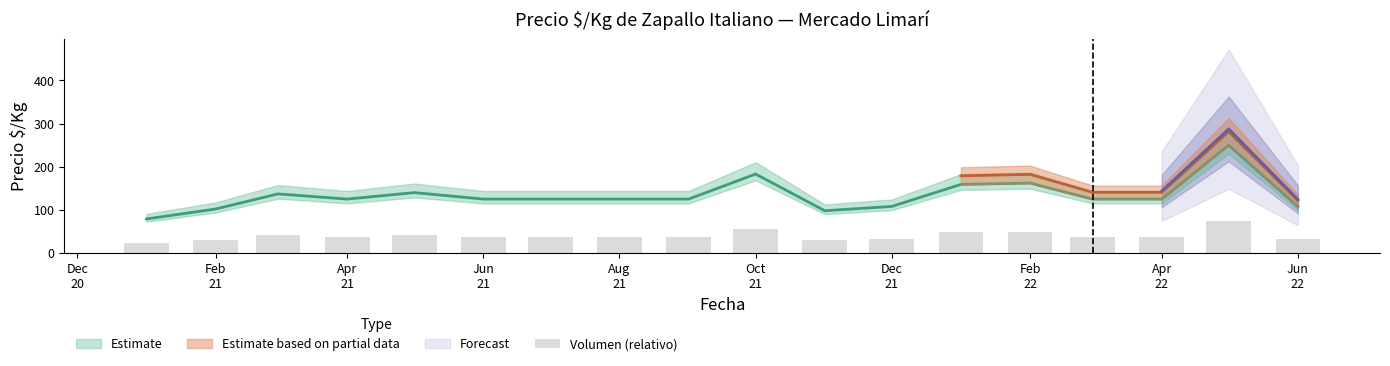

What is the difference between the maximum and minimum values?

51.3